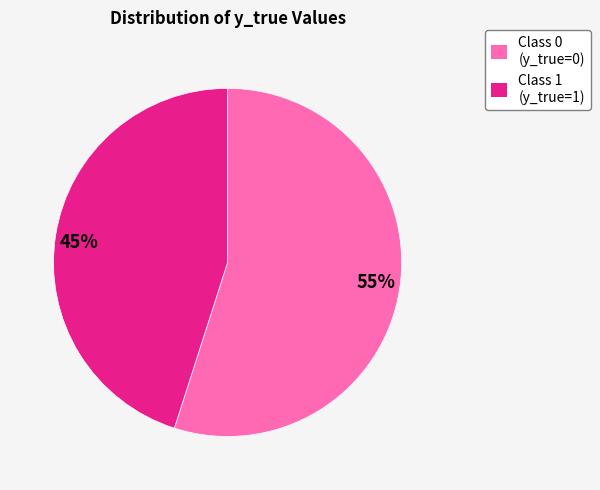

Rank the categories by value from highest to lowest.

55%, 45%